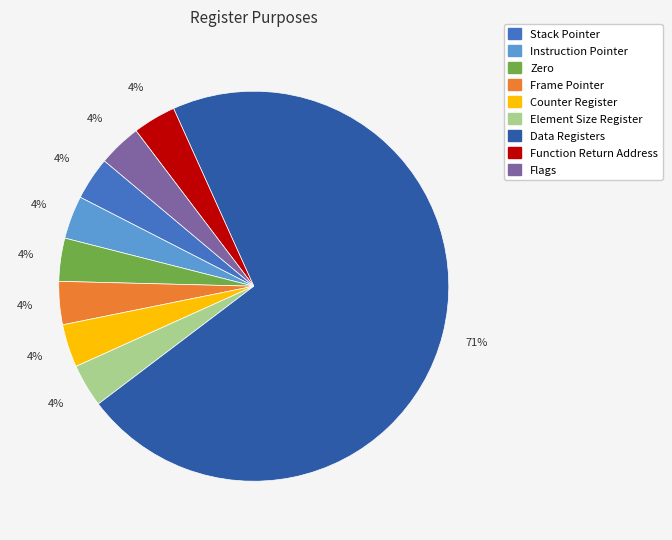

Approximately how many times larger is the value at Stack Pointer compared to Instruction Pointer?

1.0